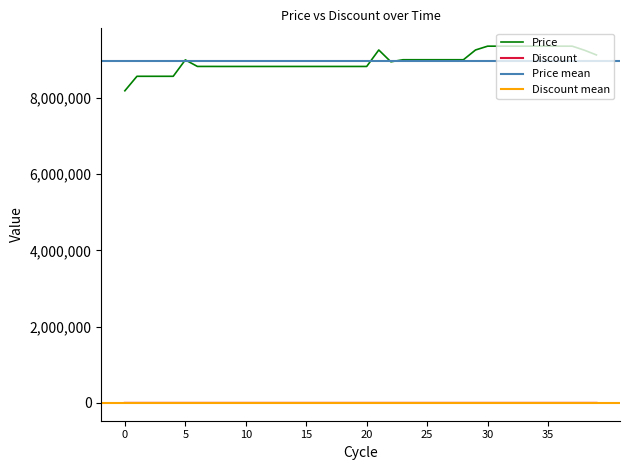

How many interior local valleys does the Price series have?

1